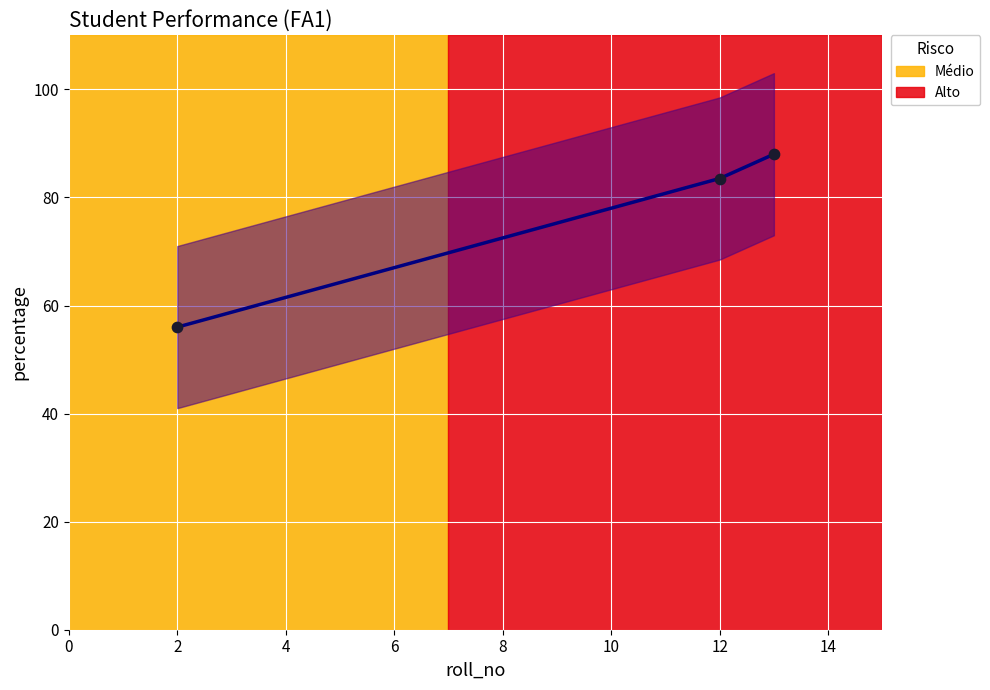

What is the range of X values (max minus min)?

11.0